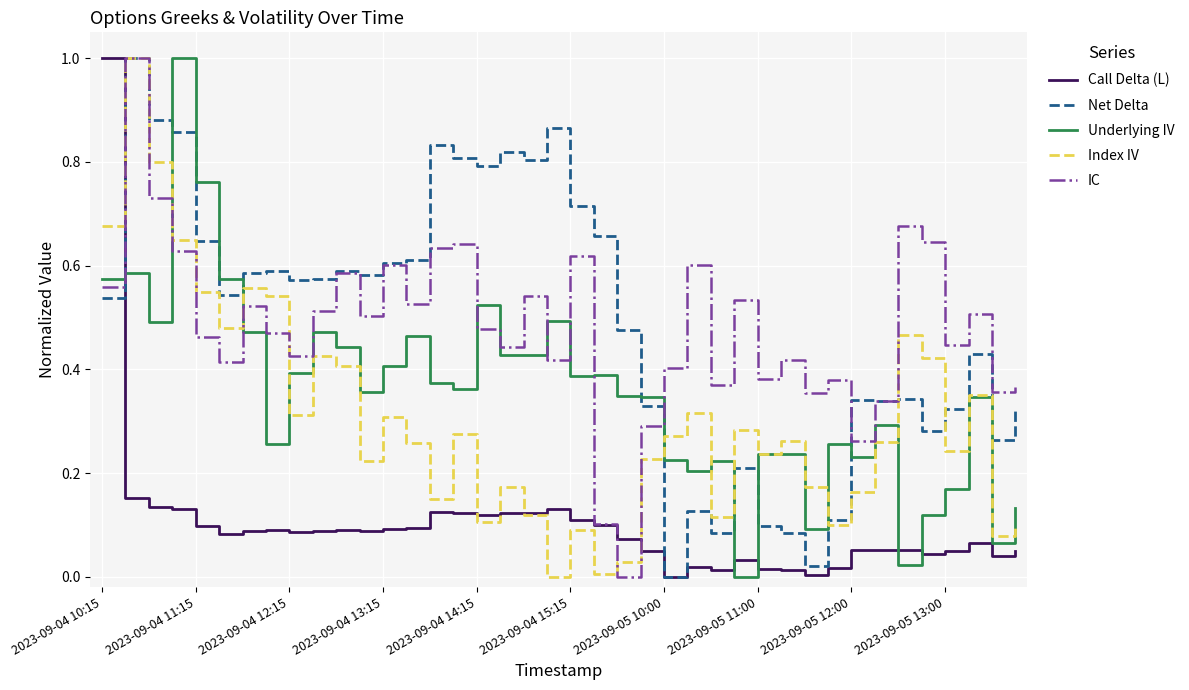

What is the maximum value shown in the chart?

1.0